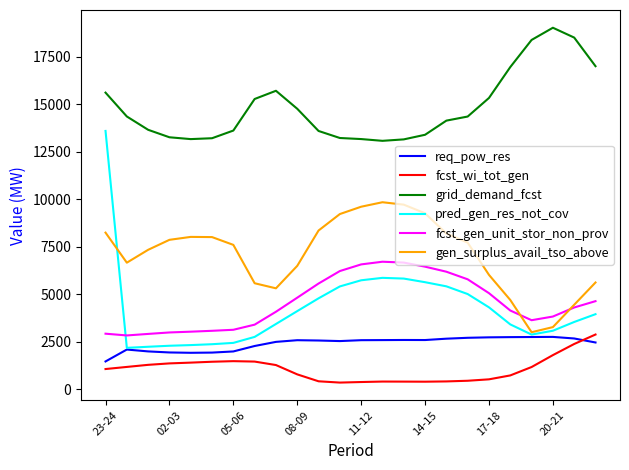

Which series has the largest total across all categories?

grid_demand_fcst